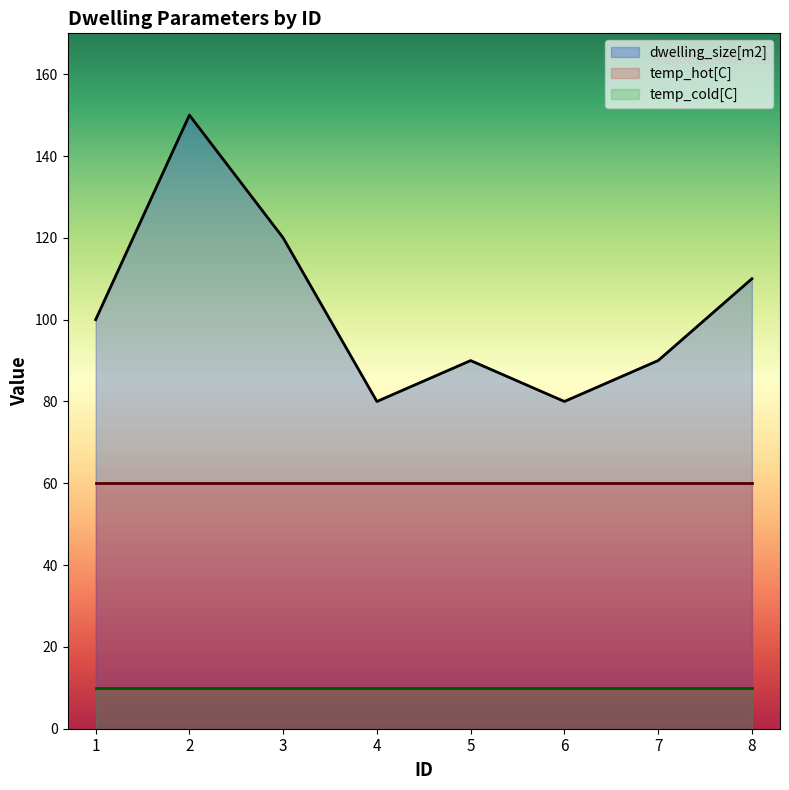

Which series changed the most between 1 and 7?

dwelling_size[m2]